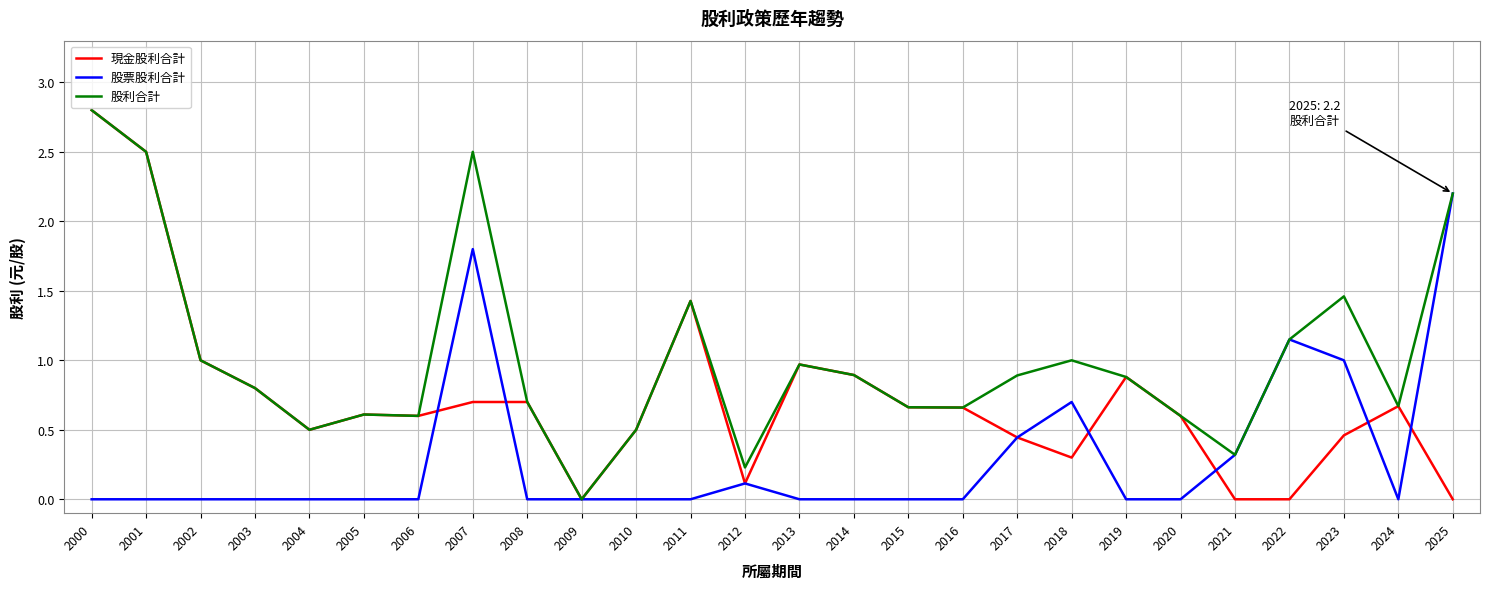

What is the highest value of the 現金股利合計 series?

2.8